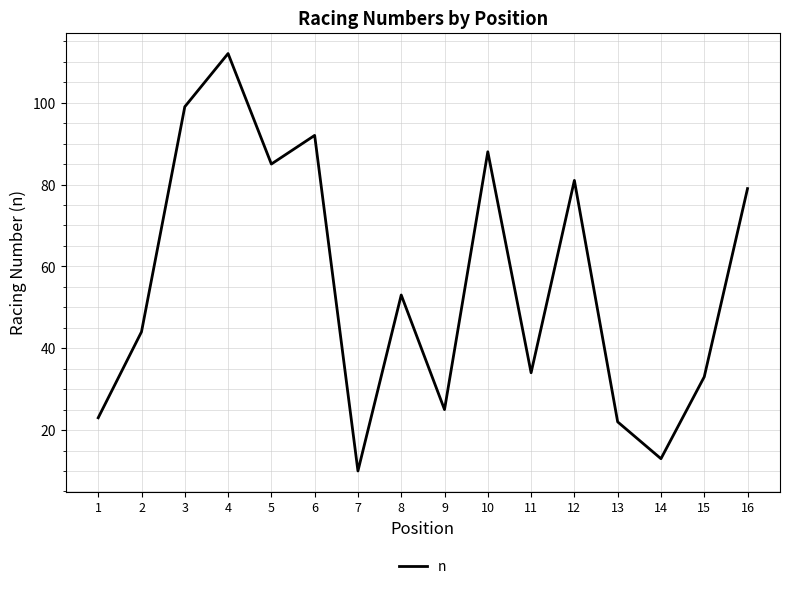

Is it true that the value at 16 is 37?

False